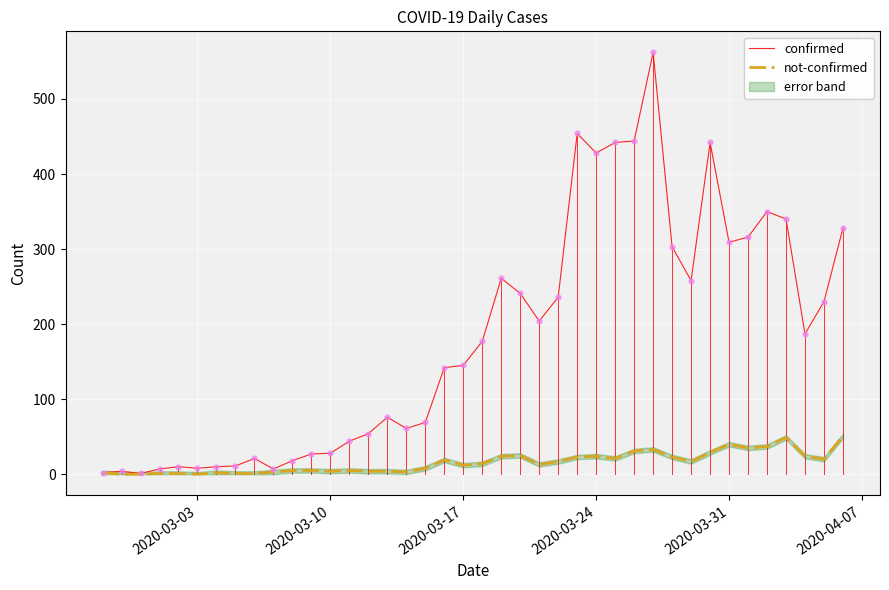

Is it true that confirmed equals 41 at 2020-03-17?

False